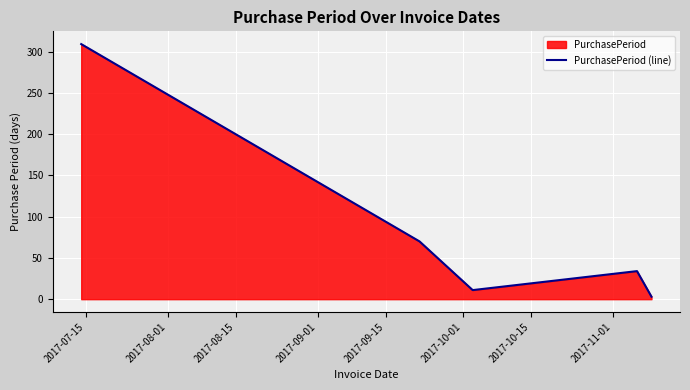

How many interior local valleys (lower than both neighbors) does the data have?

1